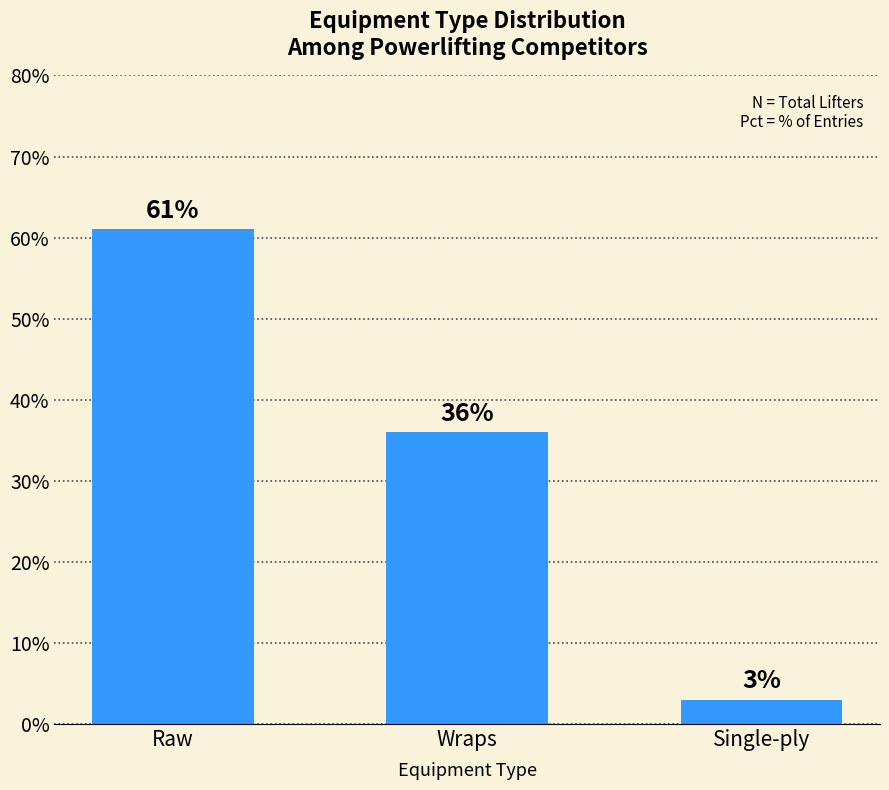

What is the value of the 2nd bar from the left?

36